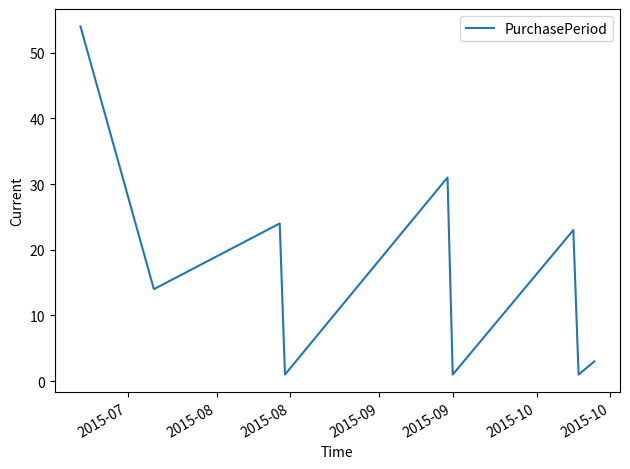

What is the maximum value shown in the chart?

54